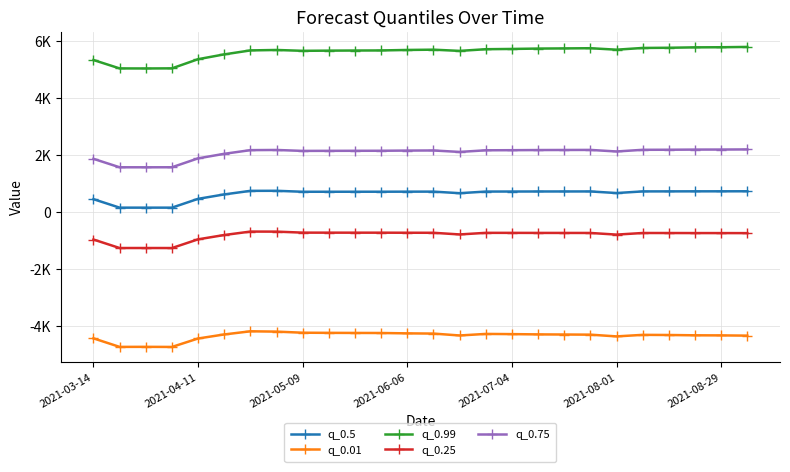

Which series has the largest total across all categories?

q_0.99